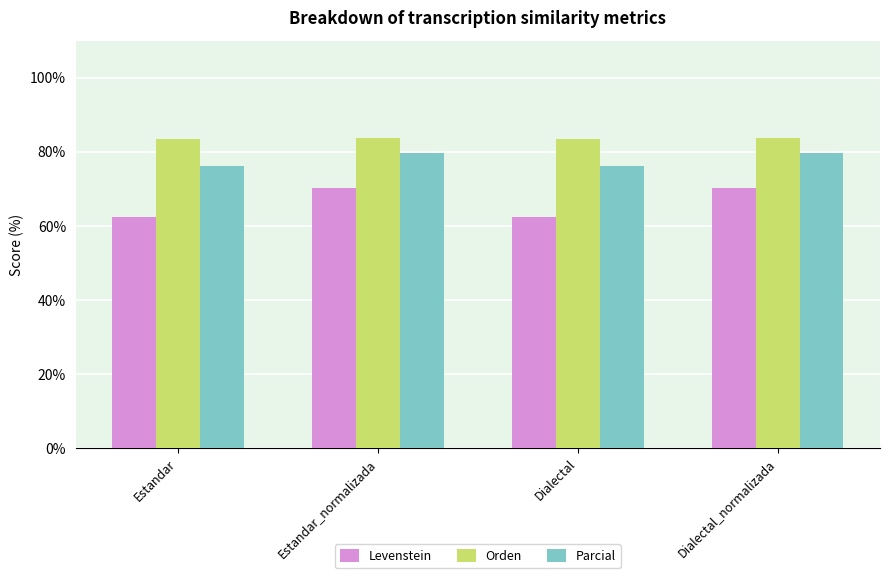

Read the Levenstein value at Dialectal.

62.5